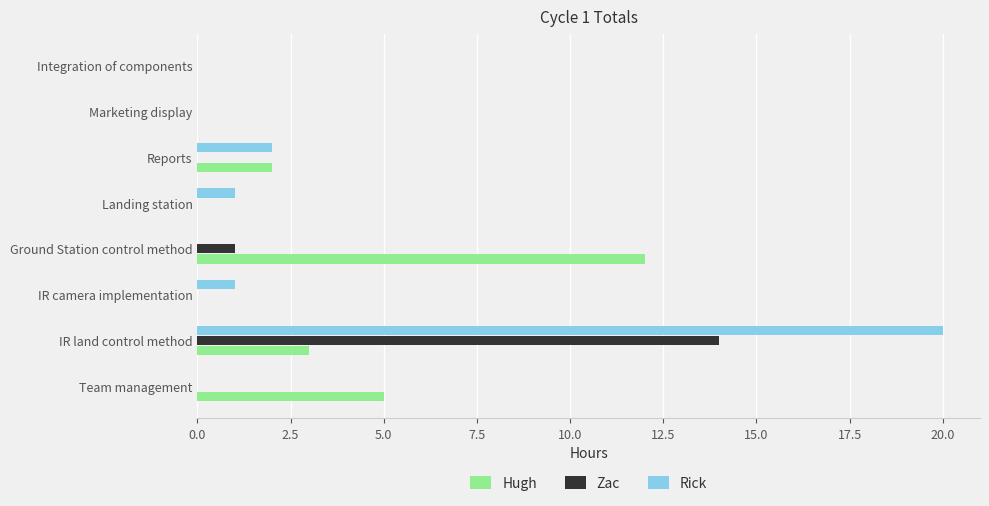

What is the total value across all series at Reports?

4